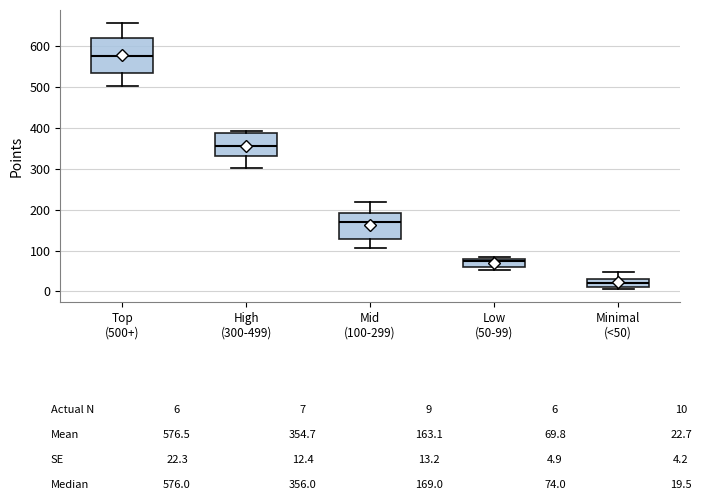

Which box's median line is the highest?

Top (500+)